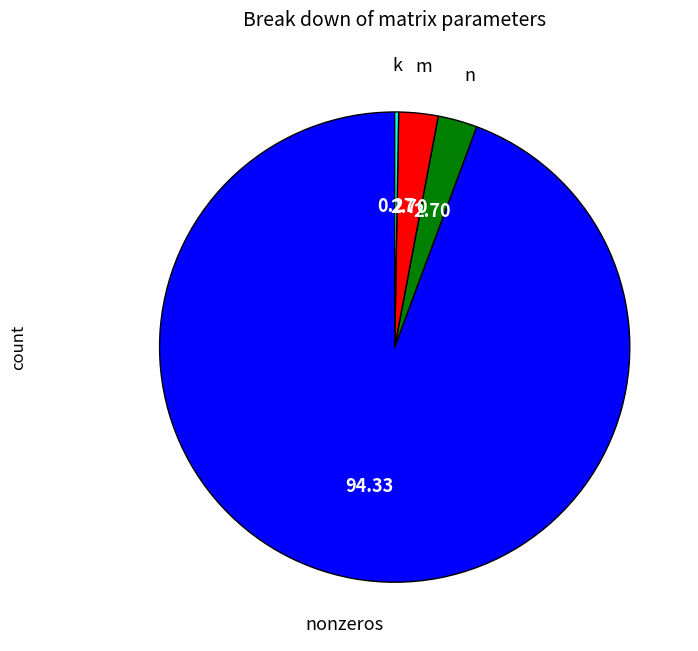

Is there any slice that represents more than half of the pie?

Yes